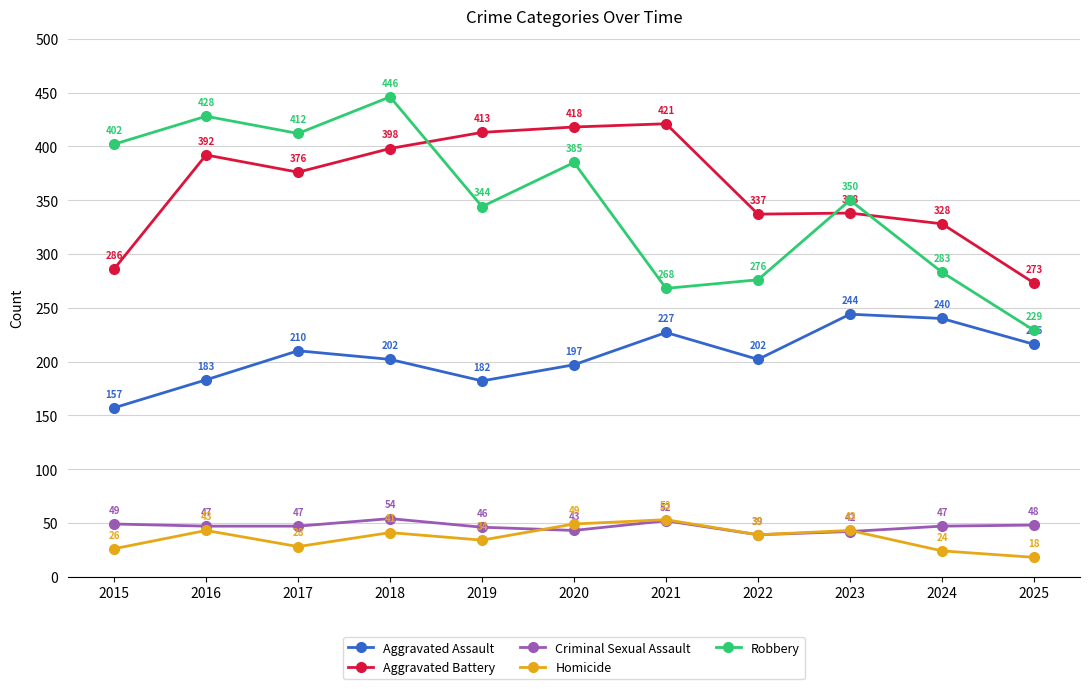

What is the minimum value shown in the chart?

18